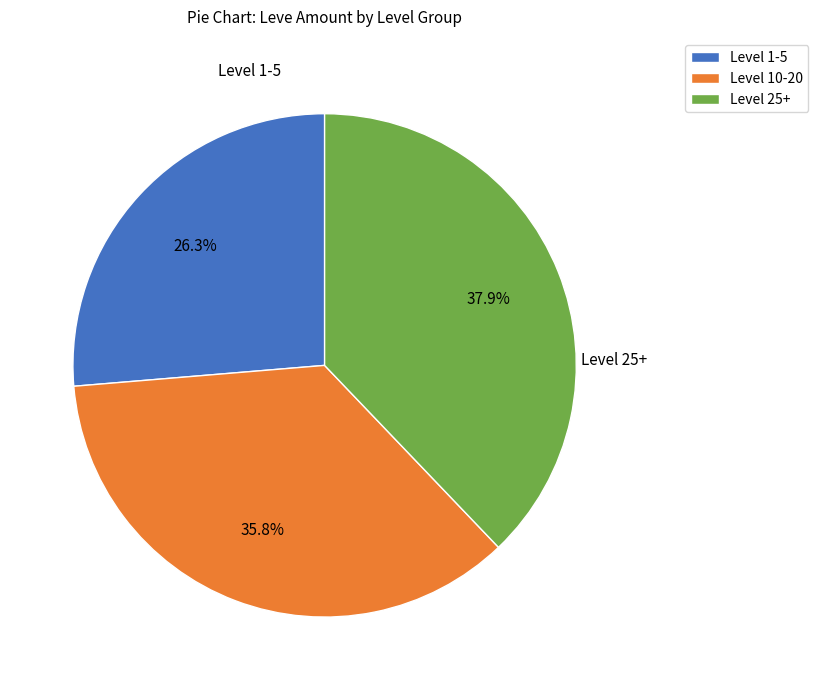

Between Level 1-5 and Level 10-20, which is larger?

Level 10-20